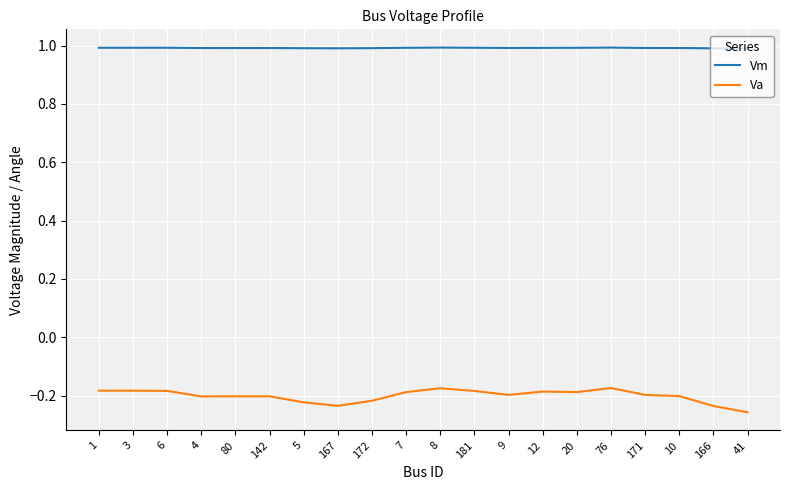

At 12, list the series in order from smallest to largest.

Va, Vm